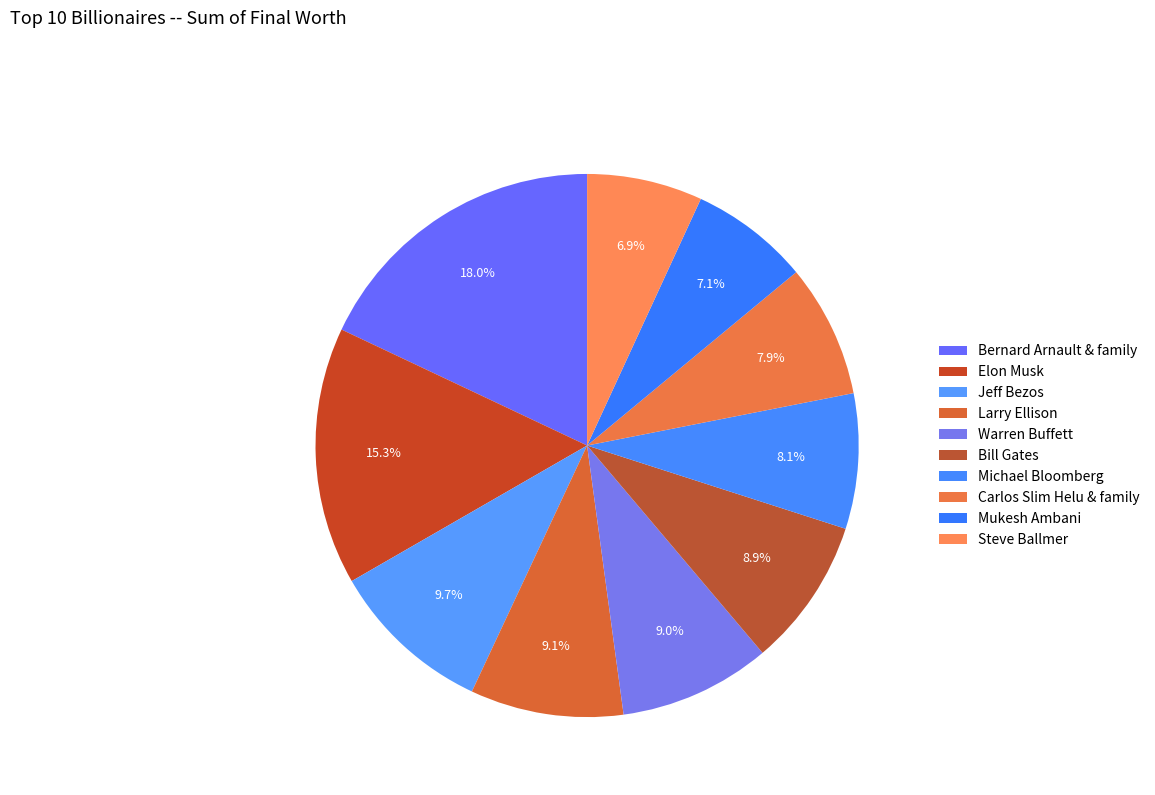

Is it true that Bill Gates is 15% of the pie?

False